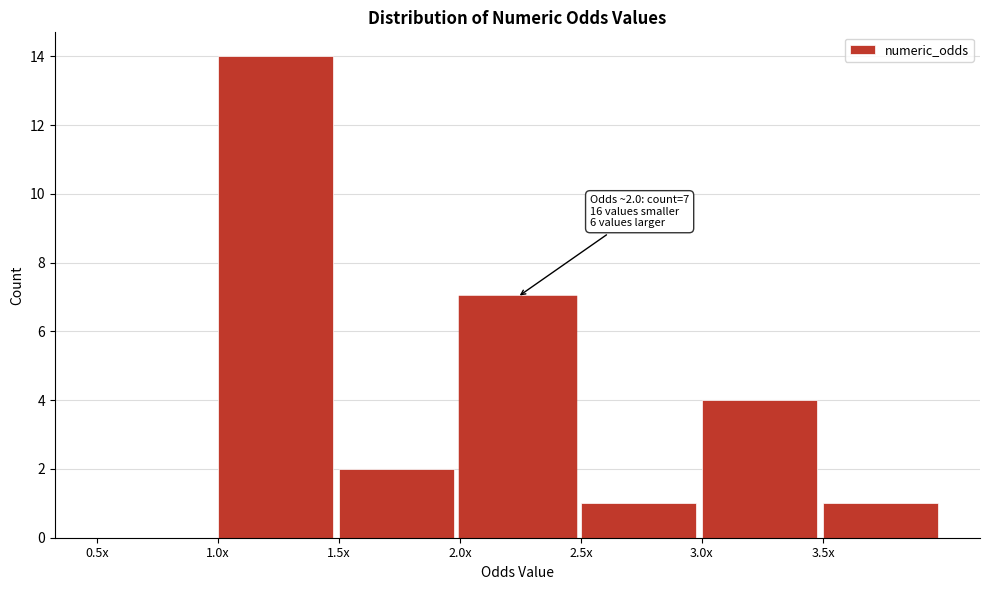

Reading left to right, what are all the values shown in this chart?

0.5x=0	1.0x=14	1.5x=2	2.0x=7	2.5x=1	3.0x=4	3.5x=1